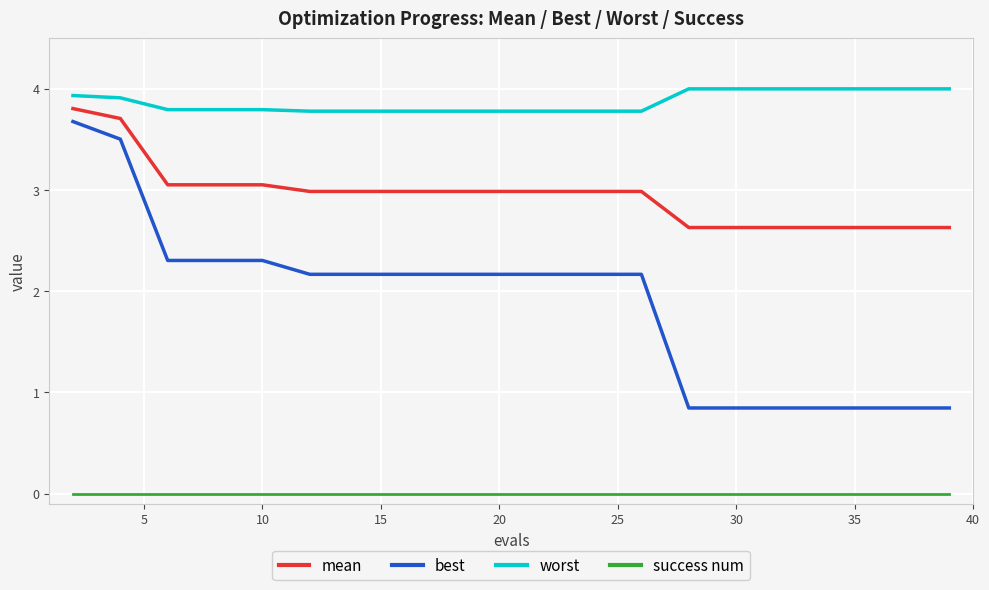

Which series has the largest range (max minus min)?

best